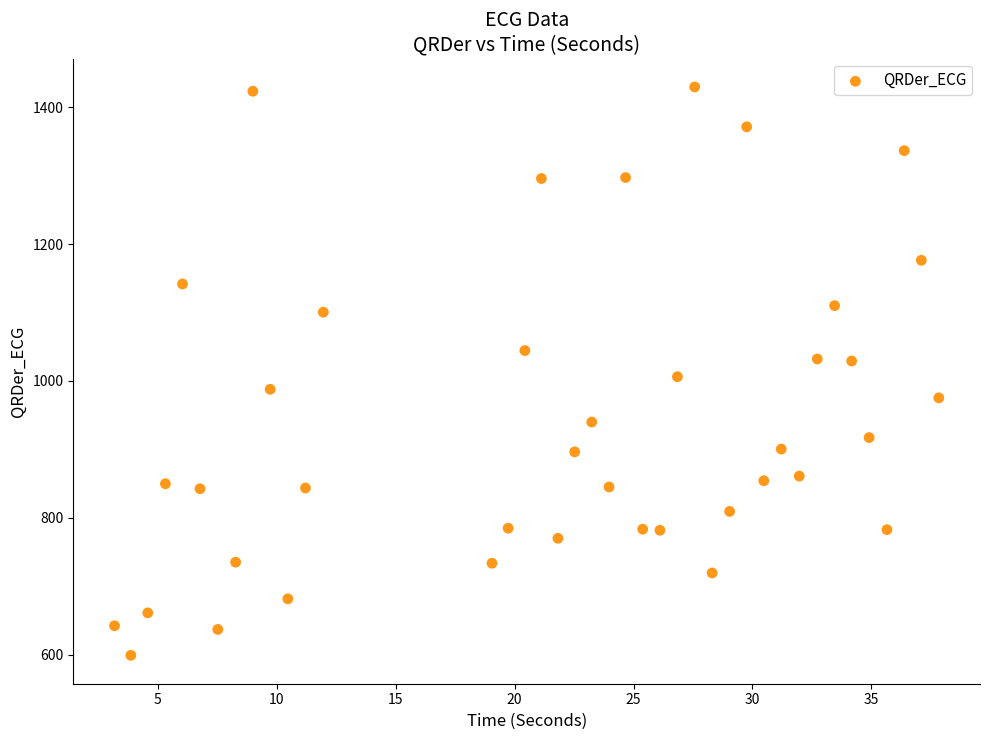

What is the range of X values (max minus min)?

34.7